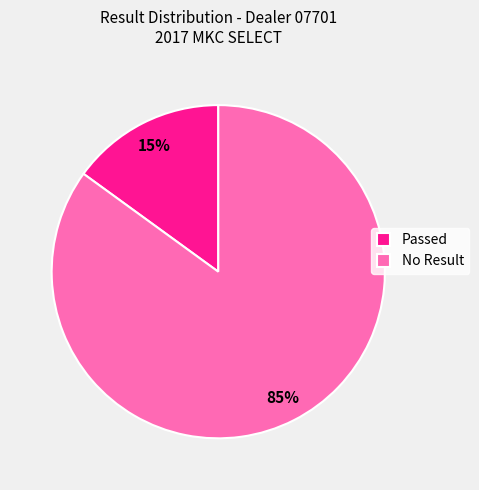

Between No Result and Passed, which is larger?

No Result